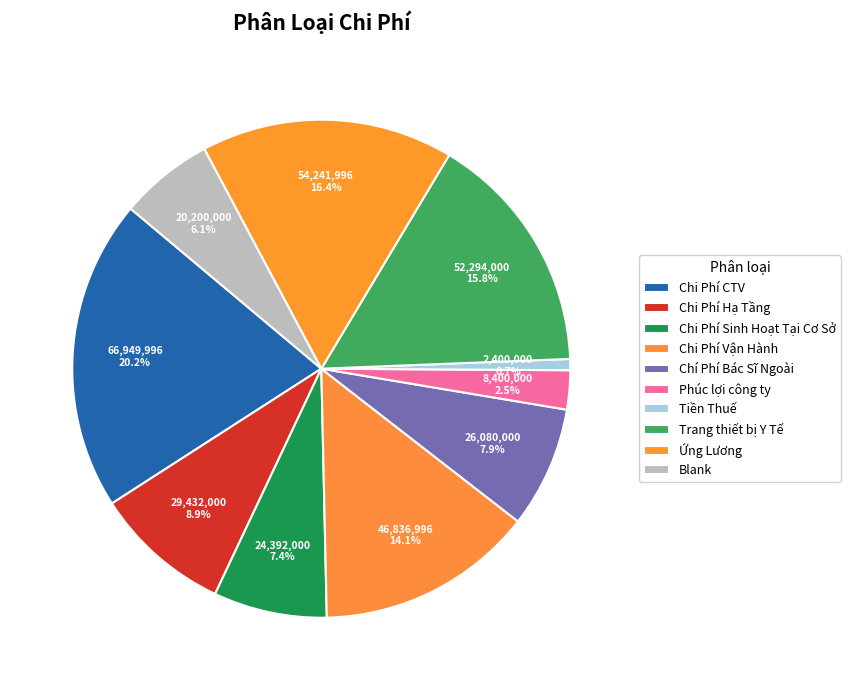

Does Chi Phí Vận Hành account for over 50% of the chart?

No